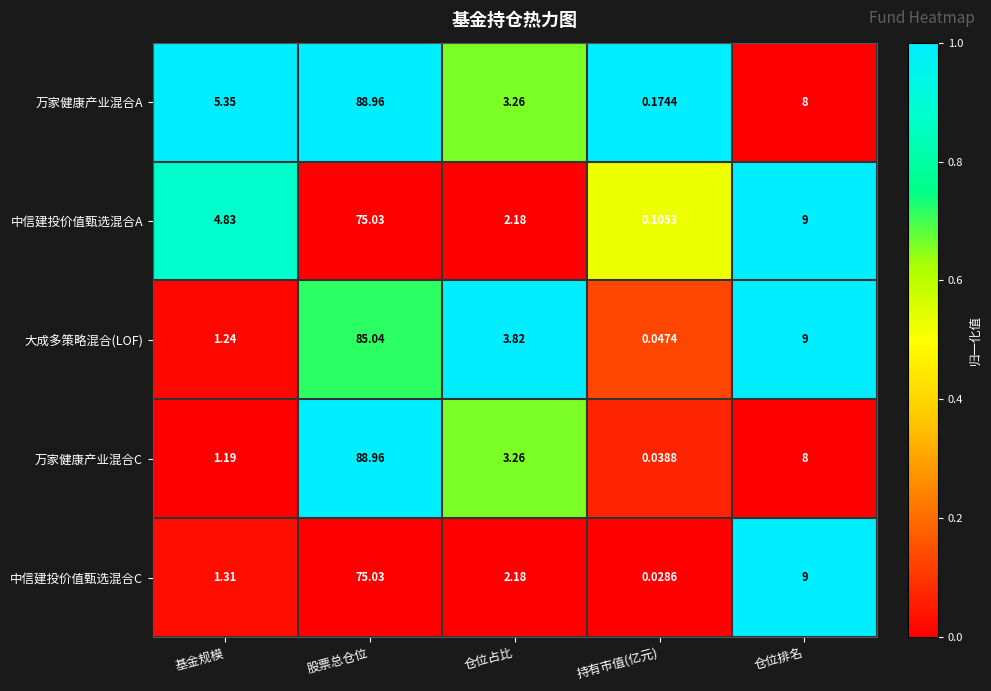

List the labels in order of 万家健康产业混合A value, largest first.

股票总仓位, 仓位排名, 基金规模, 仓位占比, 持有市值(亿元)